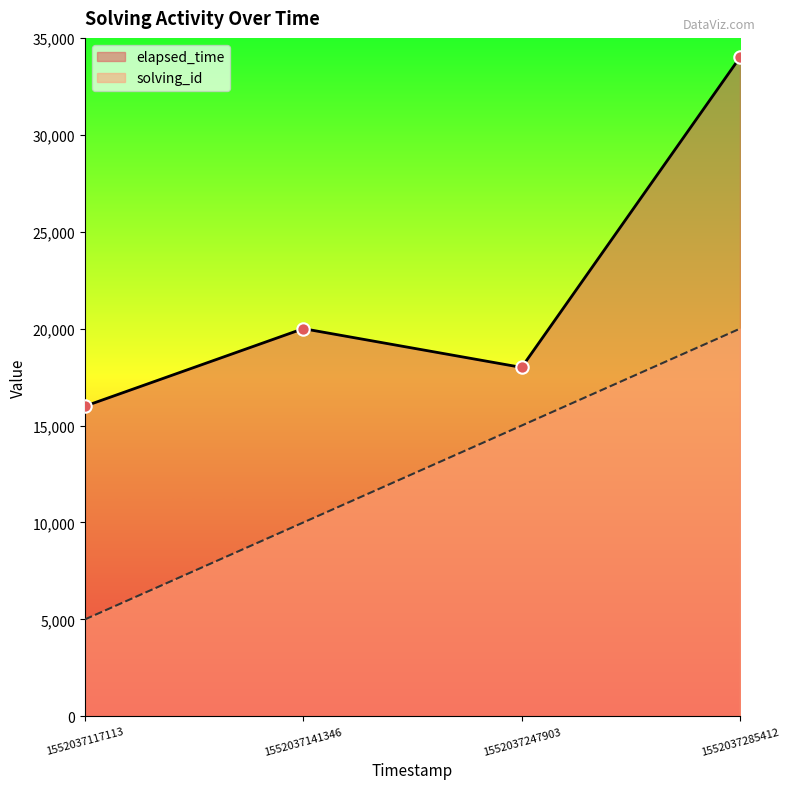

What are all the series names shown in the legend?

elapsed_time, solving_id